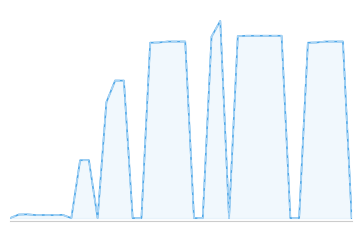

How many interior local valleys does the Datenelement_FV2210 series have?

5